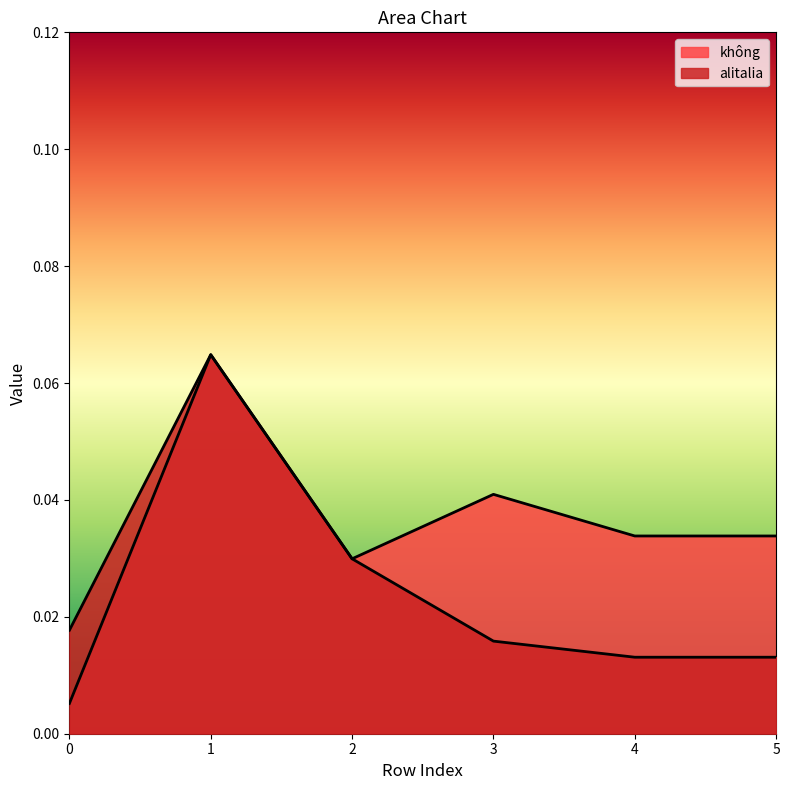

Does the chart display data point markers on the line(s)?

No